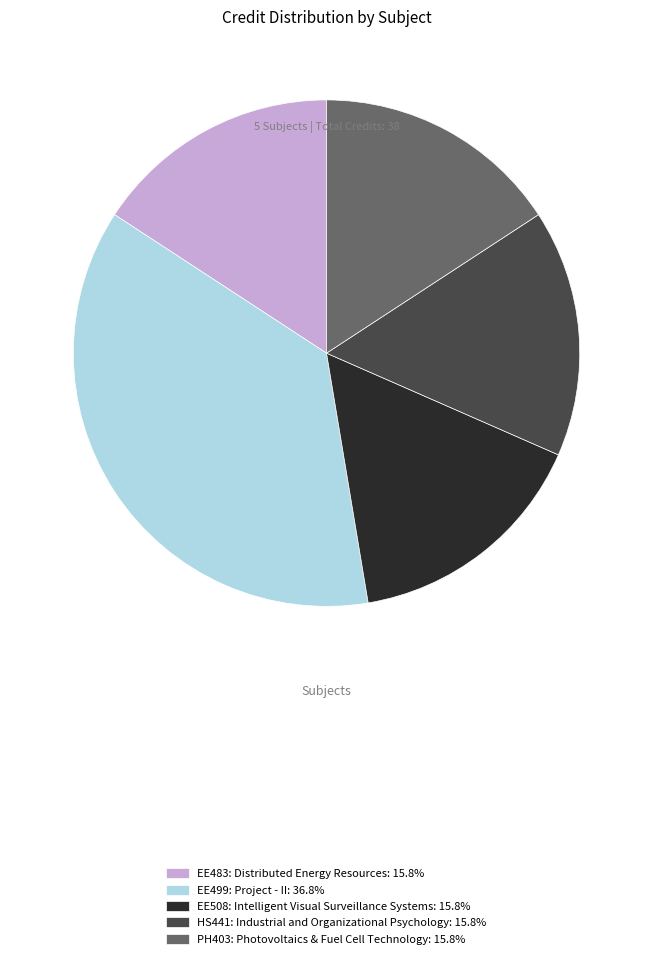

What is the ratio of the value at EE499: Project - II: 36.8% to the value at EE508: Intelligent Visual Surveillance Systems: 15.8%?

2.3